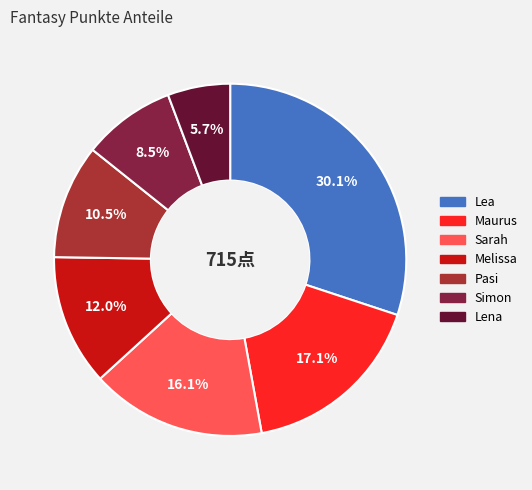

Rank the categories by value from lowest to highest.

Lena, Simon, Pasi, Melissa, Sarah, Maurus, Lea